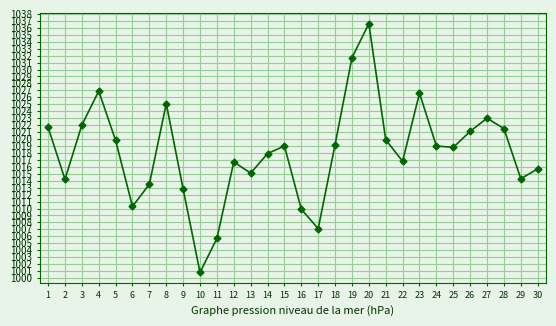

What is the difference between the second highest and second lowest values?

26.0